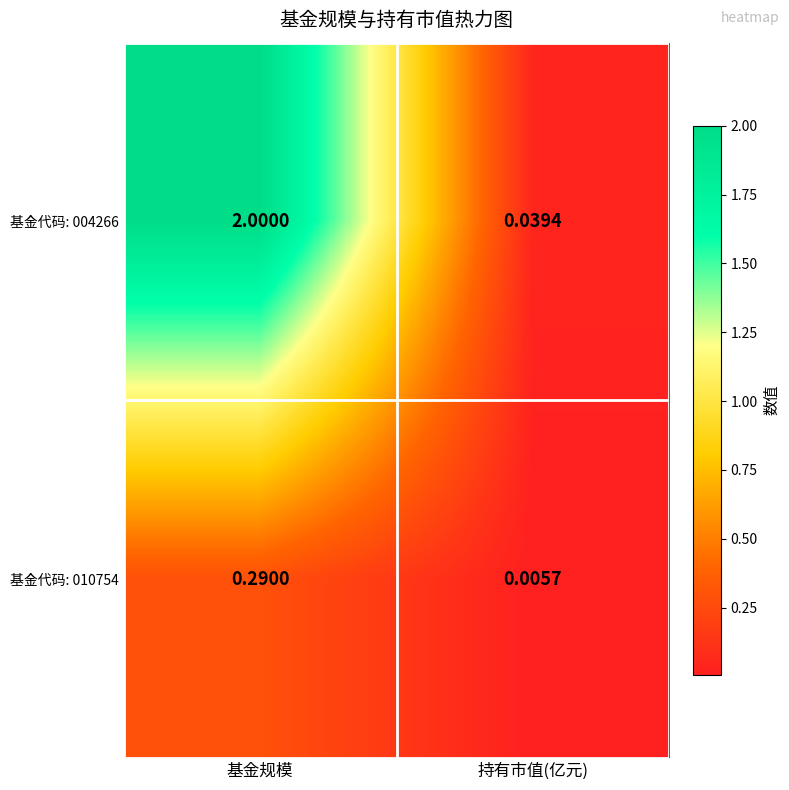

At which label is 基金代码: 010754 closest to 0?

持有市值(亿元)